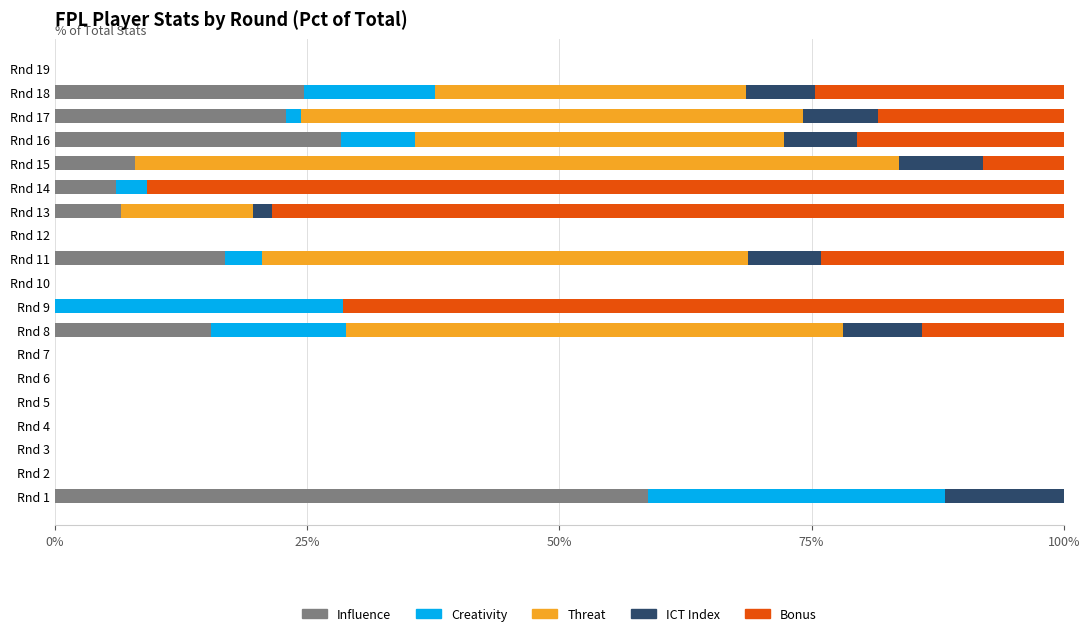

What is the total value across all series at Rnd 8?

100.0